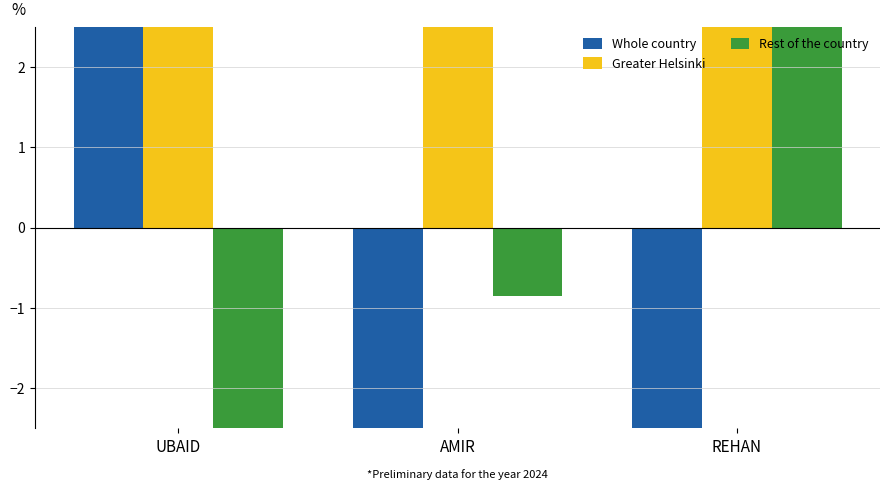

What is the minimum value for Rest of the country?

-12.7